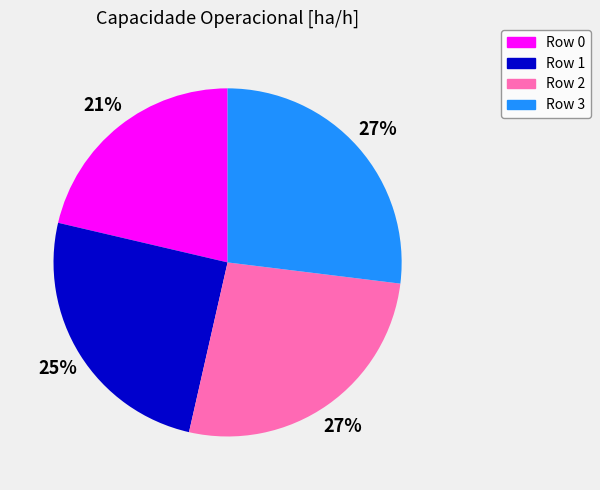

To the nearest percent, what is the average slice percentage?

25%